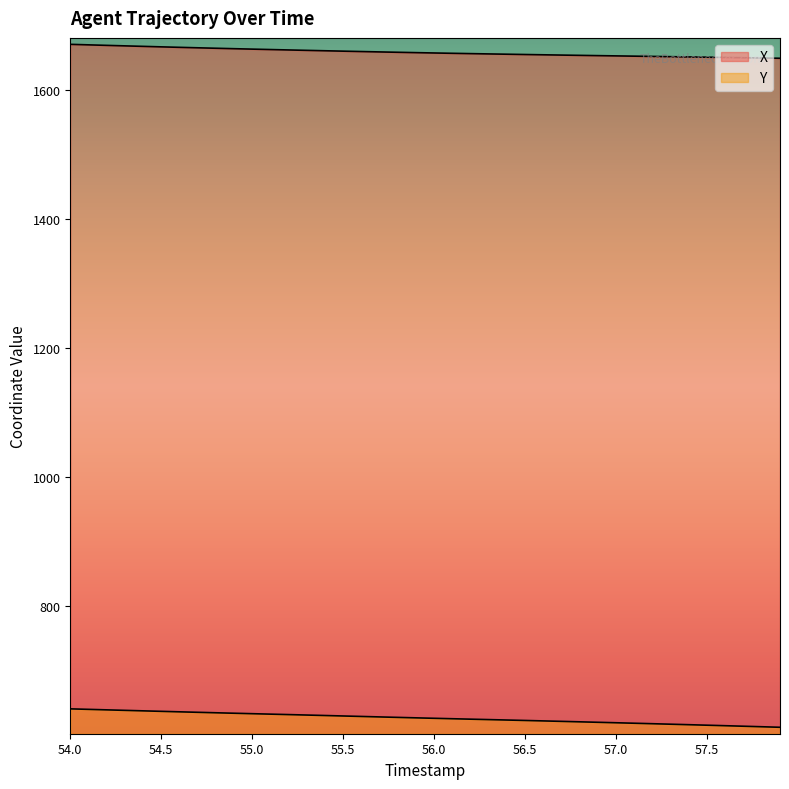

How many data points in X are above 1657?

21